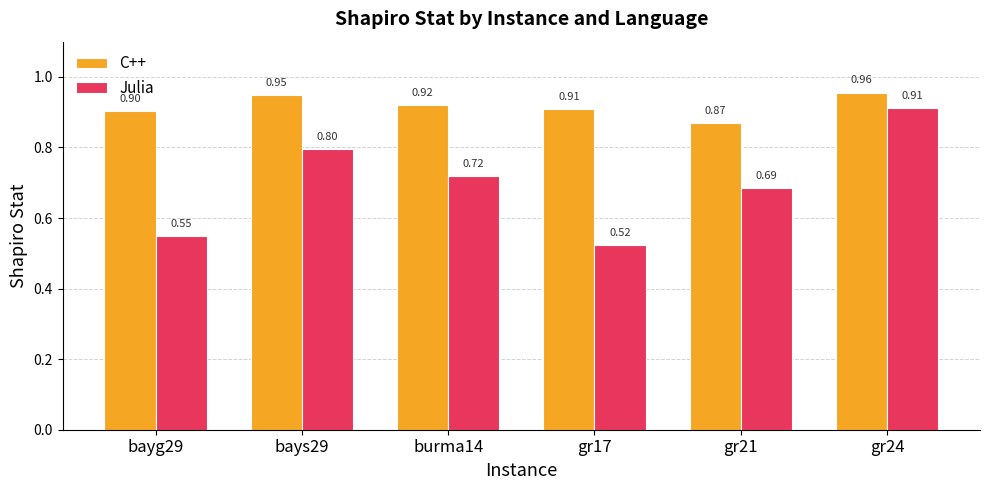

How many groups of bars are there?

6